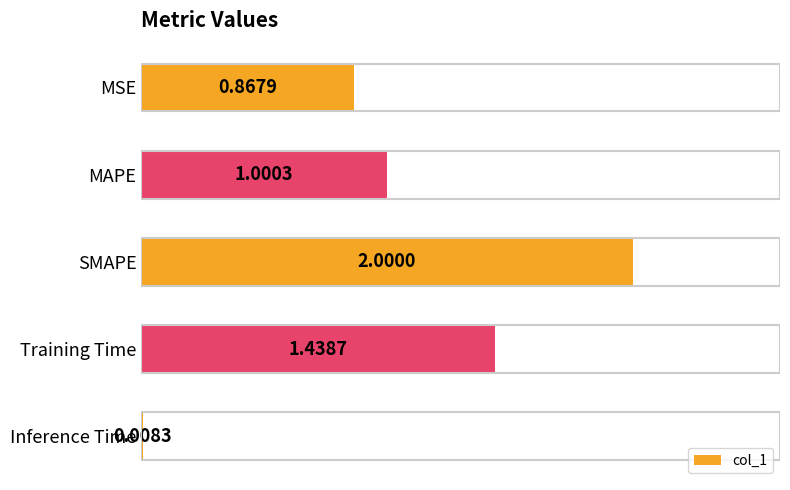

How many categories are shown in the chart?

5